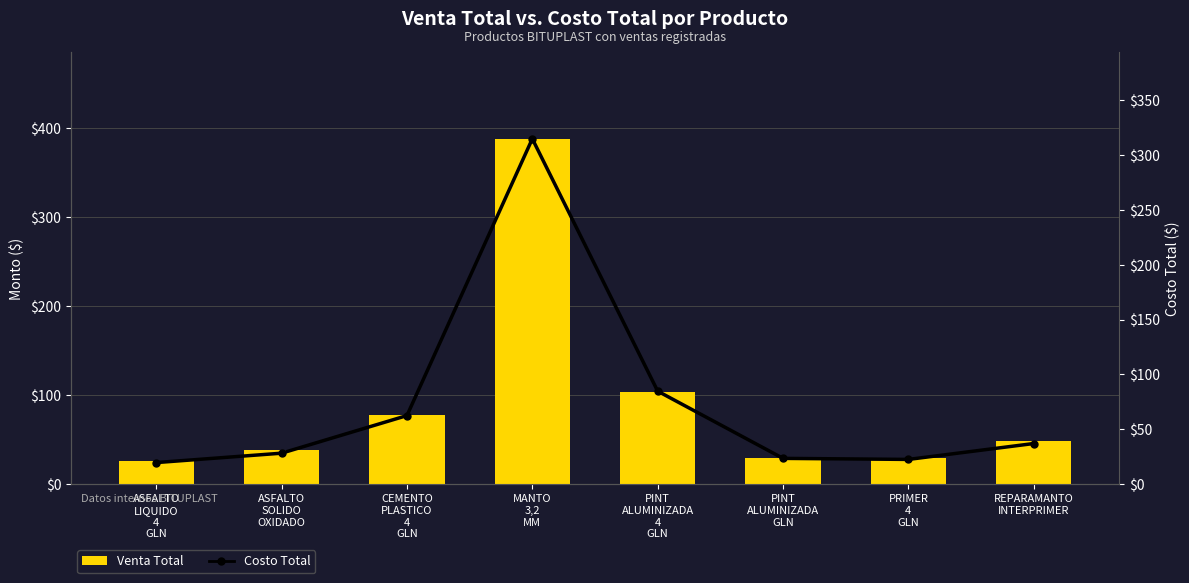

Which series has the widest spread of values?

Venta Total